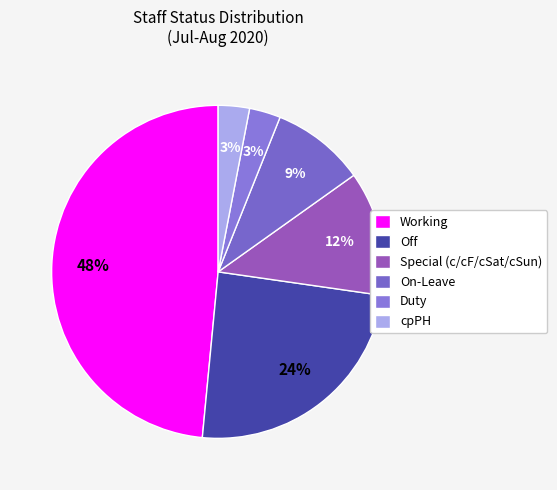

Does any single category account for the majority?

No